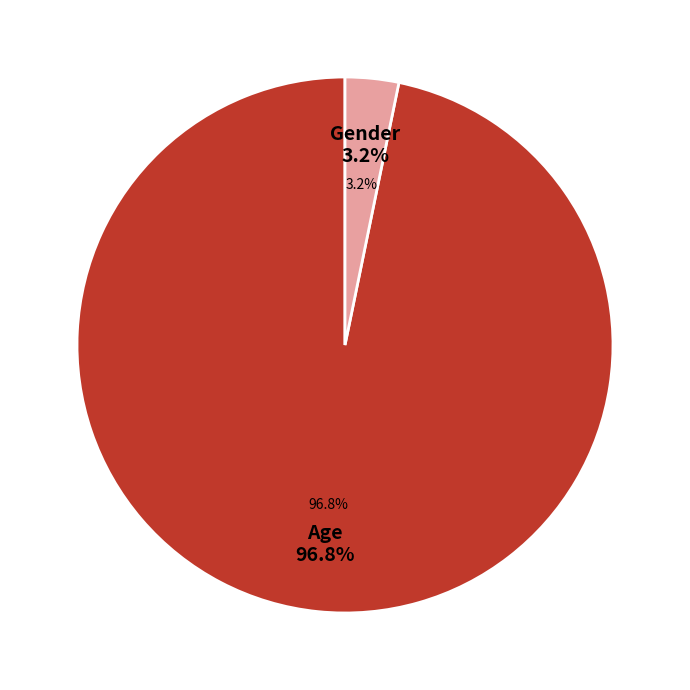

Count the number of slices in the pie.

2